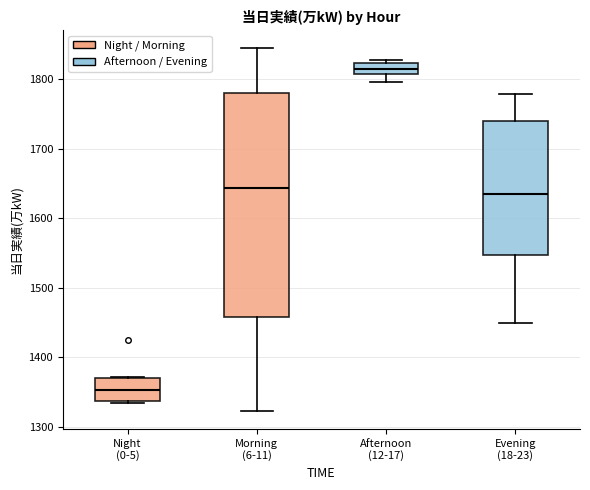

Comparing the boxes themselves (not the whiskers), which one is the tallest?

Morning (6-11)